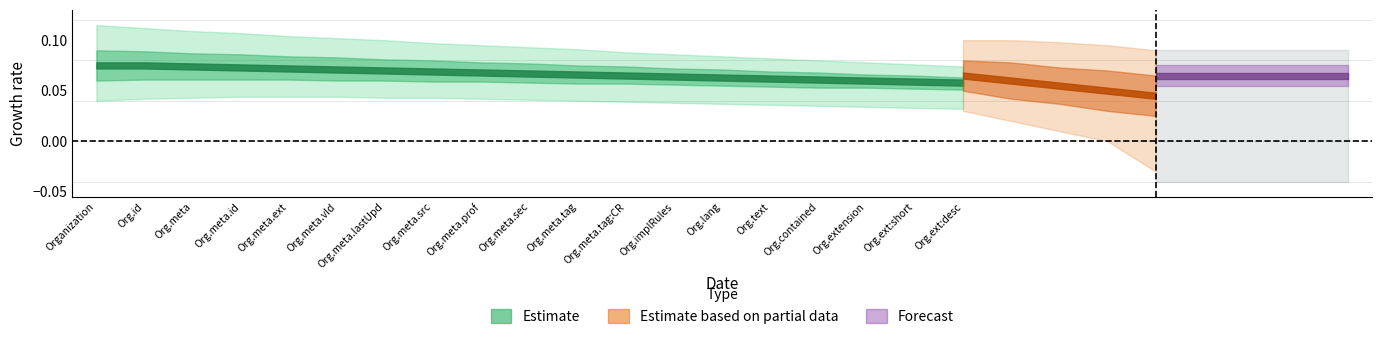

True or false: Base Max has more than 2 interior local peaks.

False